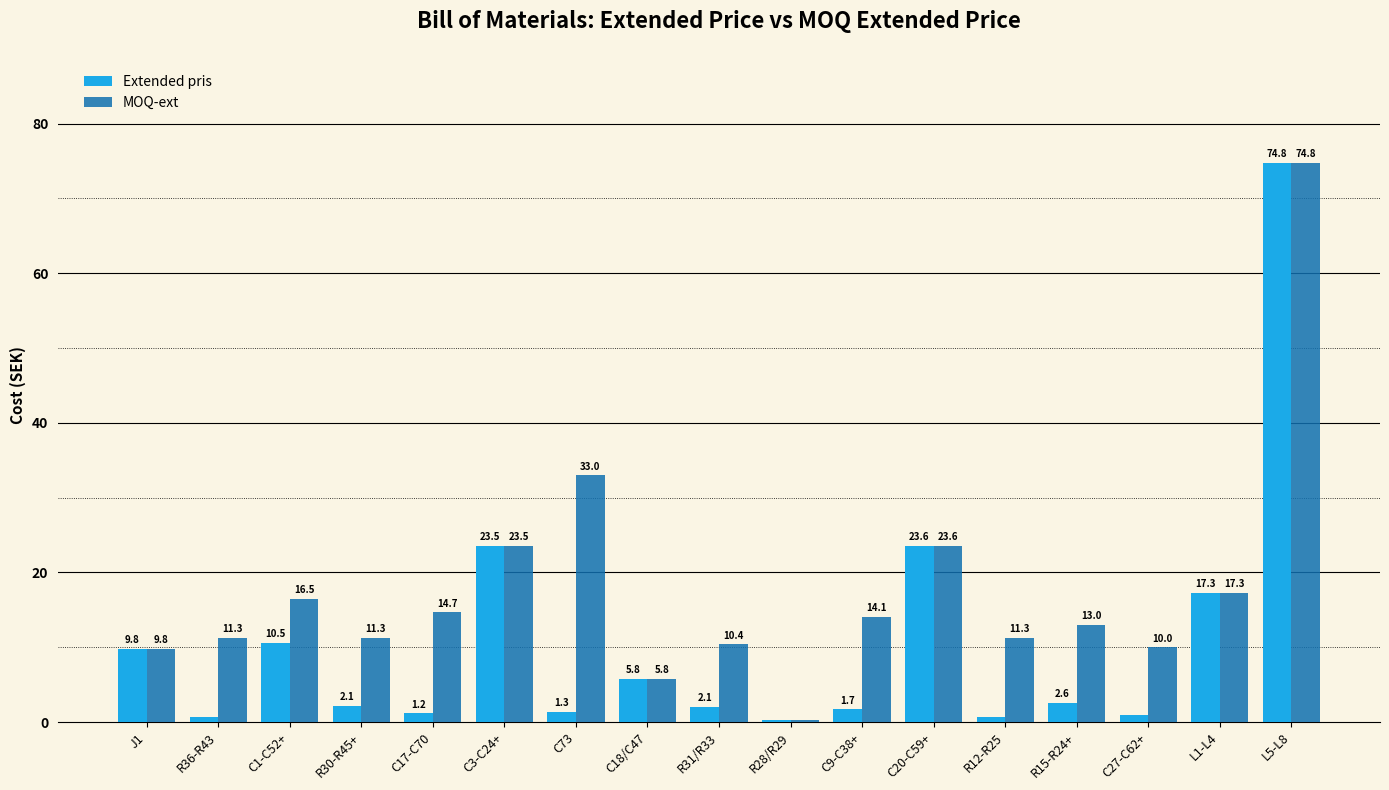

What is the sum of the MOQ-ext values at L1-L4 and C9-C38+?

31.4